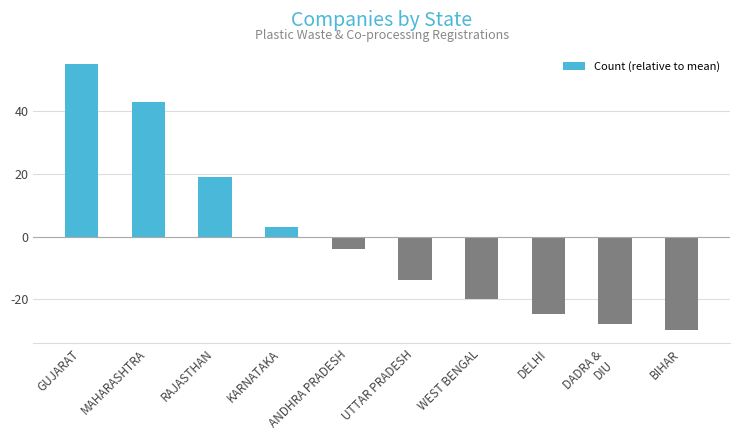

Which category has the highest value across all series?

GUJARAT